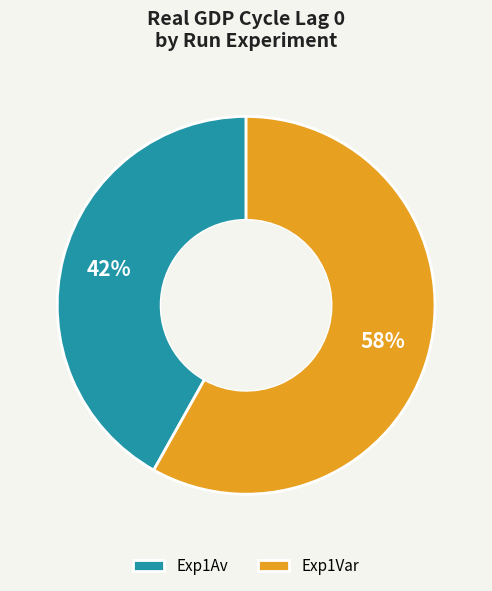

How many segments does this pie chart have?

2